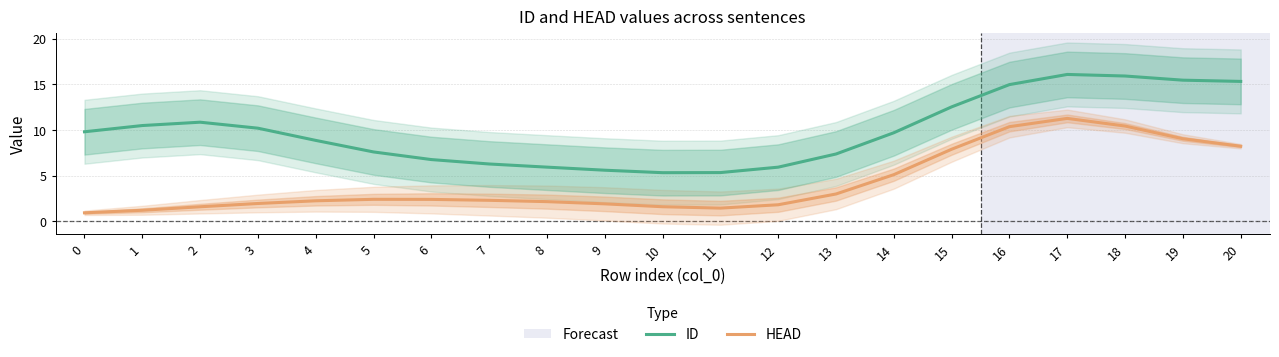

What are all the series names shown in the legend?

ID, HEAD